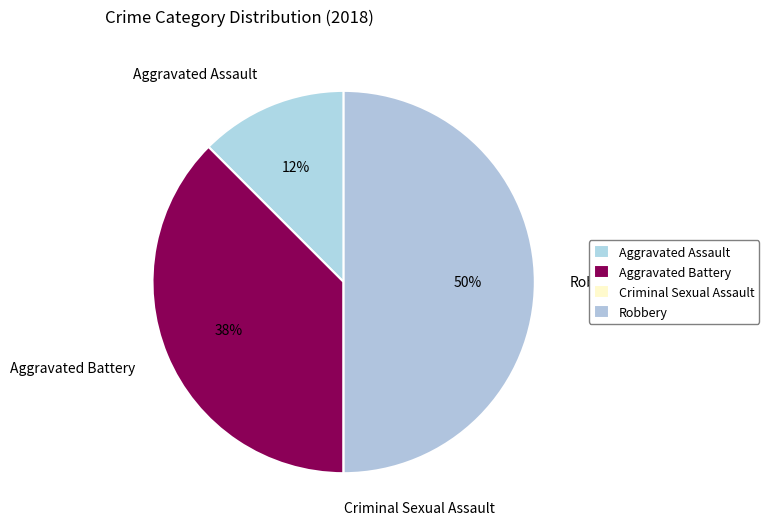

Is it true that Robbery is 50% of the pie?

True